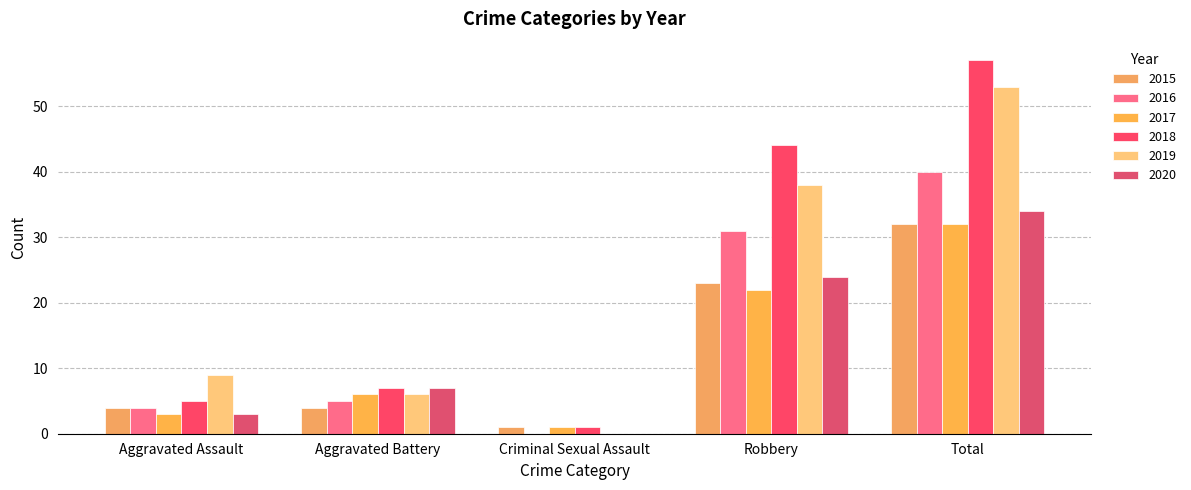

At how many categories does at least one series exceed 52?

1